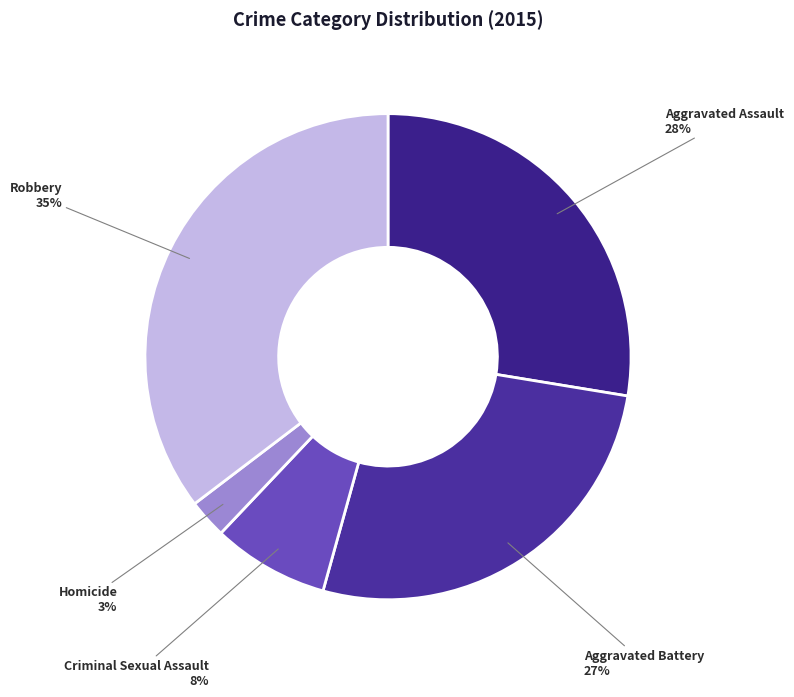

Do Aggravated Assault and Aggravated Battery together represent more than half of the pie?

Yes